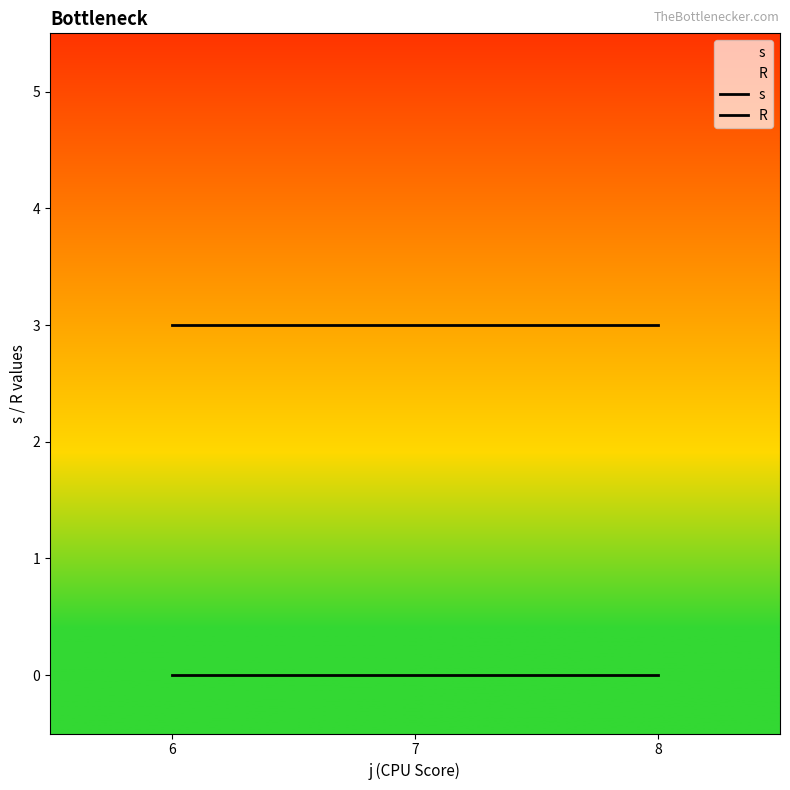

Reading left to right, what are all the values shown in this chart?

s: 3	3	3
R: 0	0	0